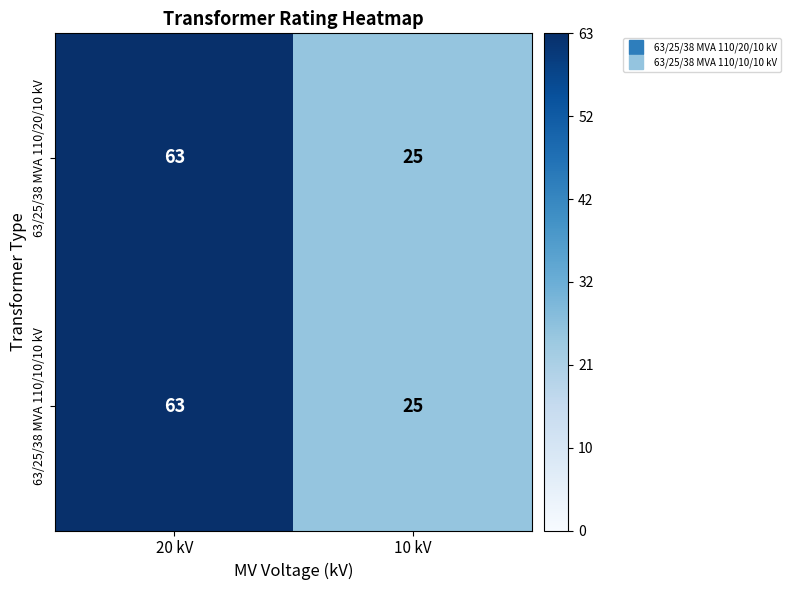

At which category does the chart reach its minimum across all series?

10 kV